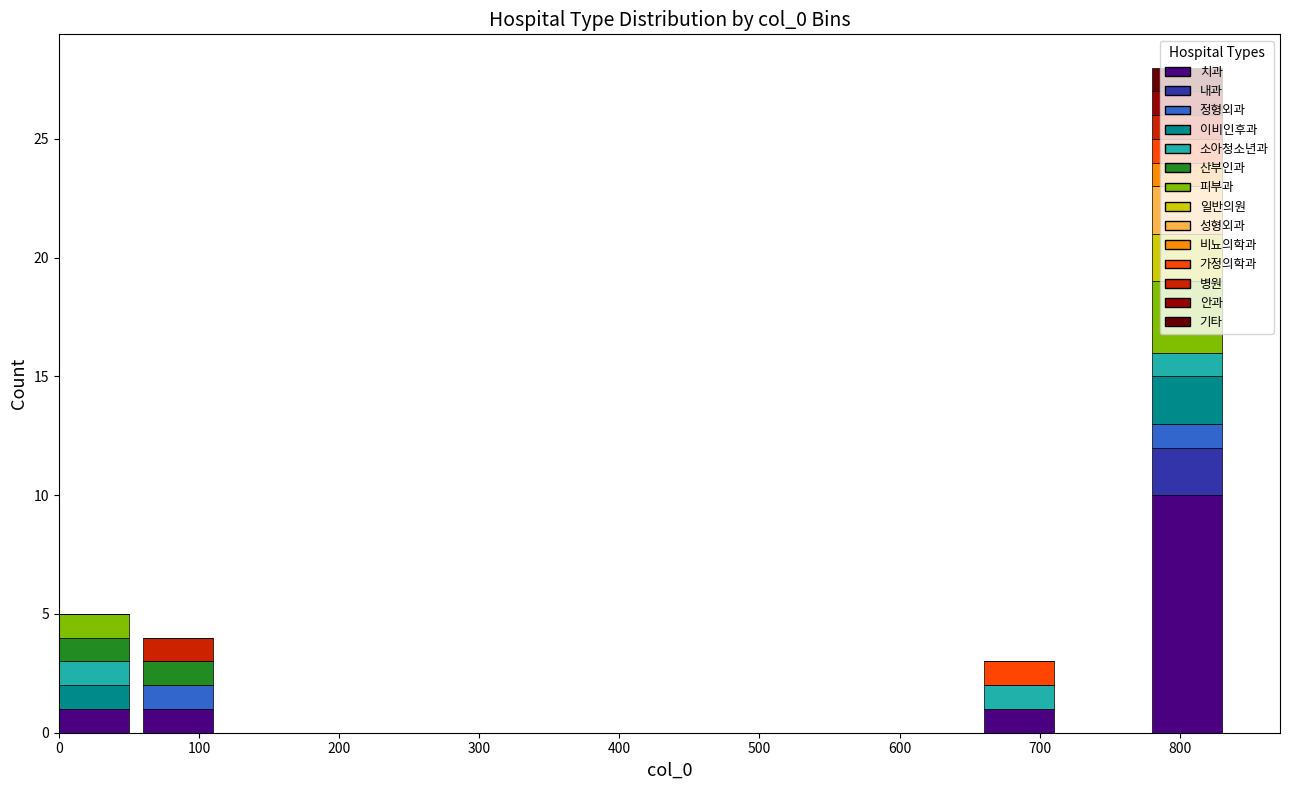

What is the maximum value for 치과?

10